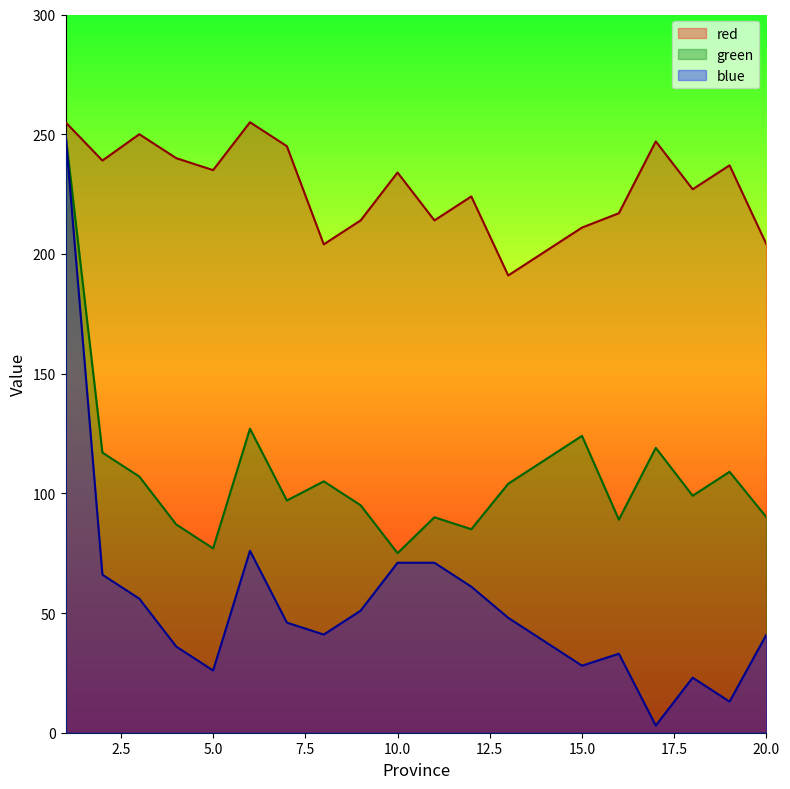

Which series has the widest spread of values?

blue